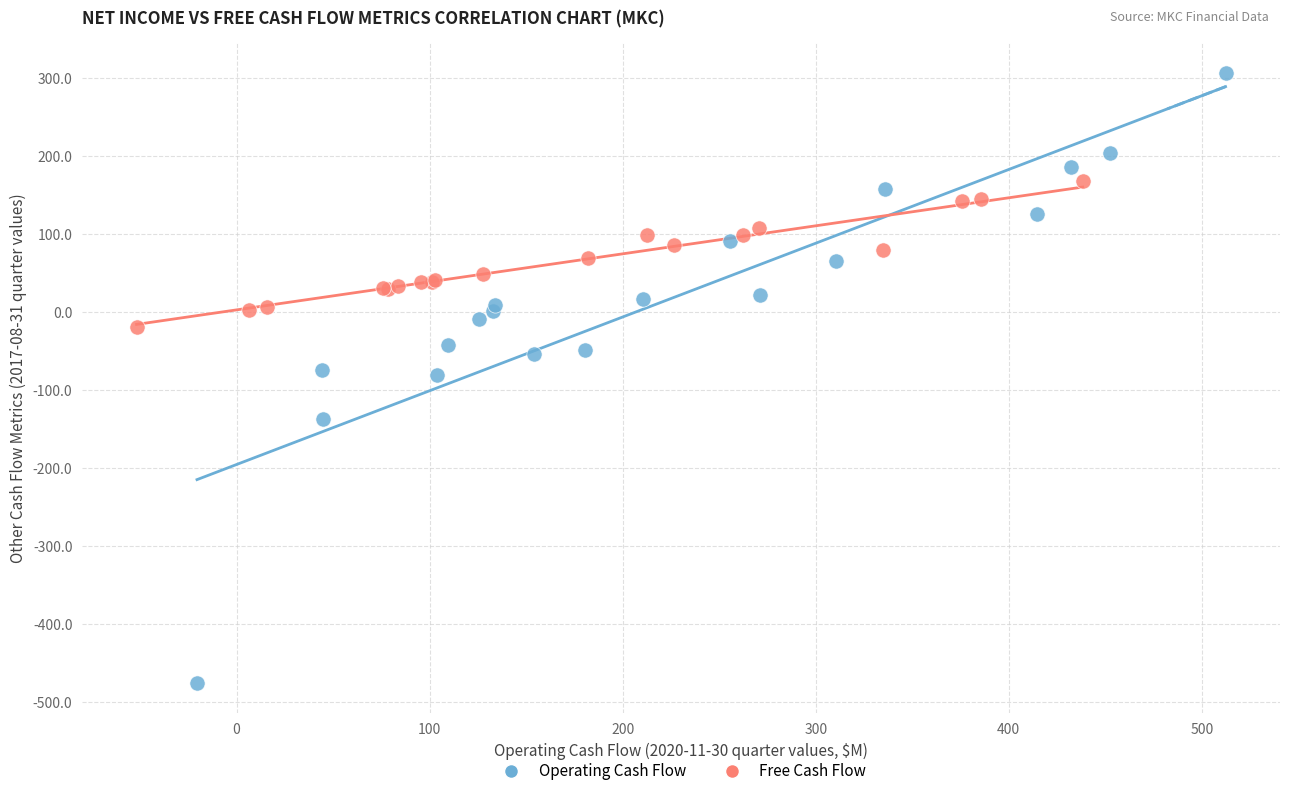

Which series contains the highest Y value?

Operating Cash Flow